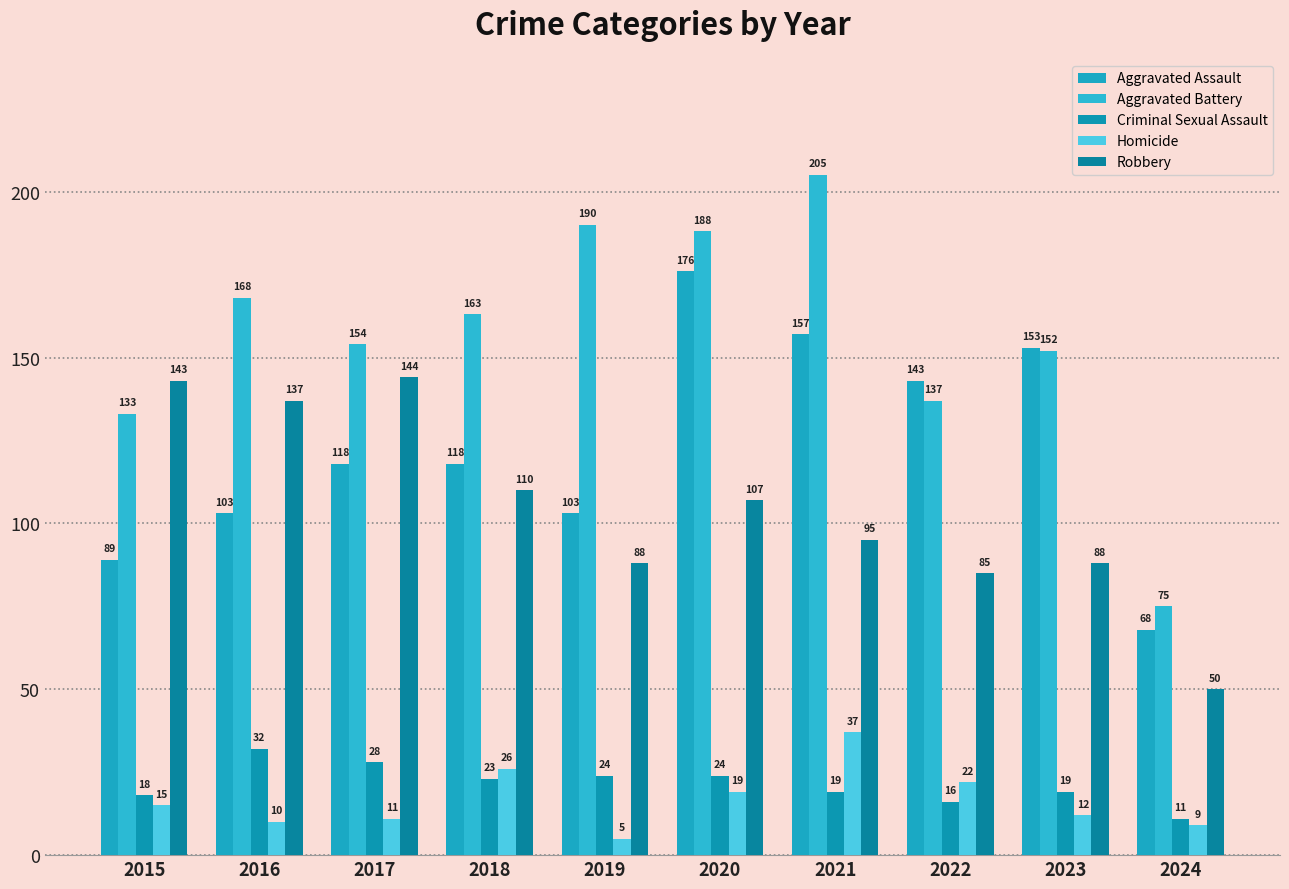

What is the minimum value for Aggravated Assault?

68